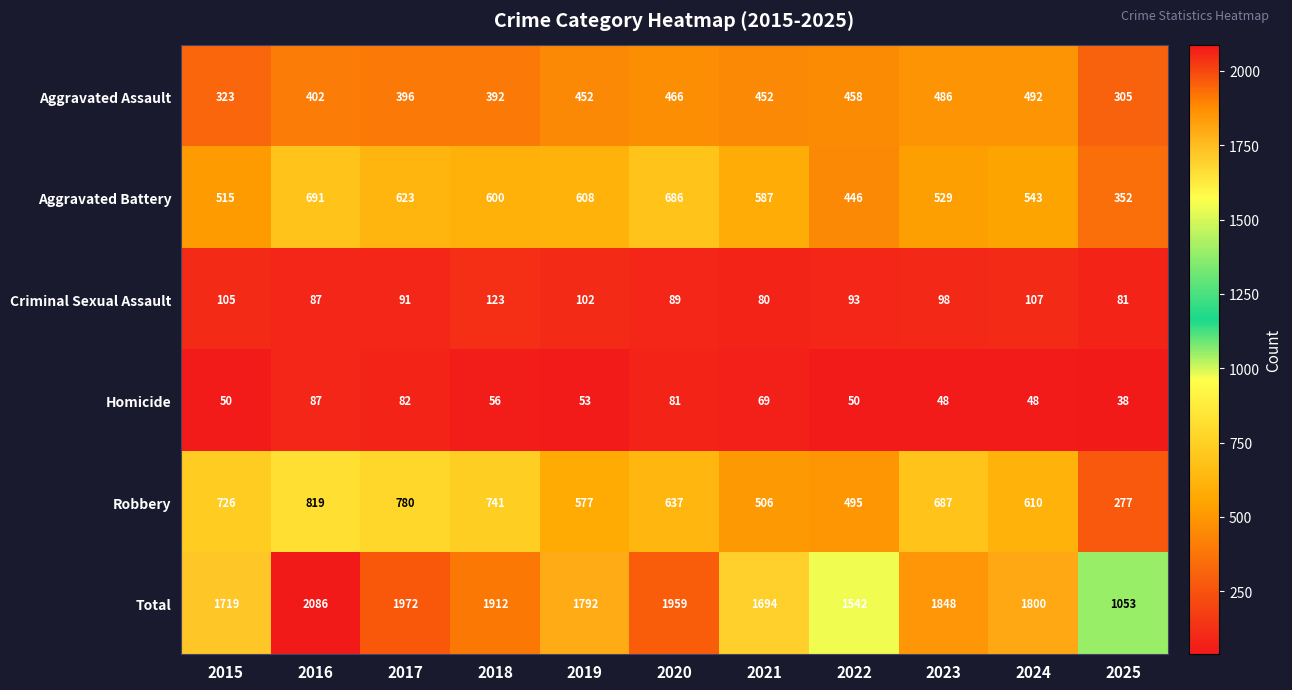

What is the minimum value shown in the chart?

38